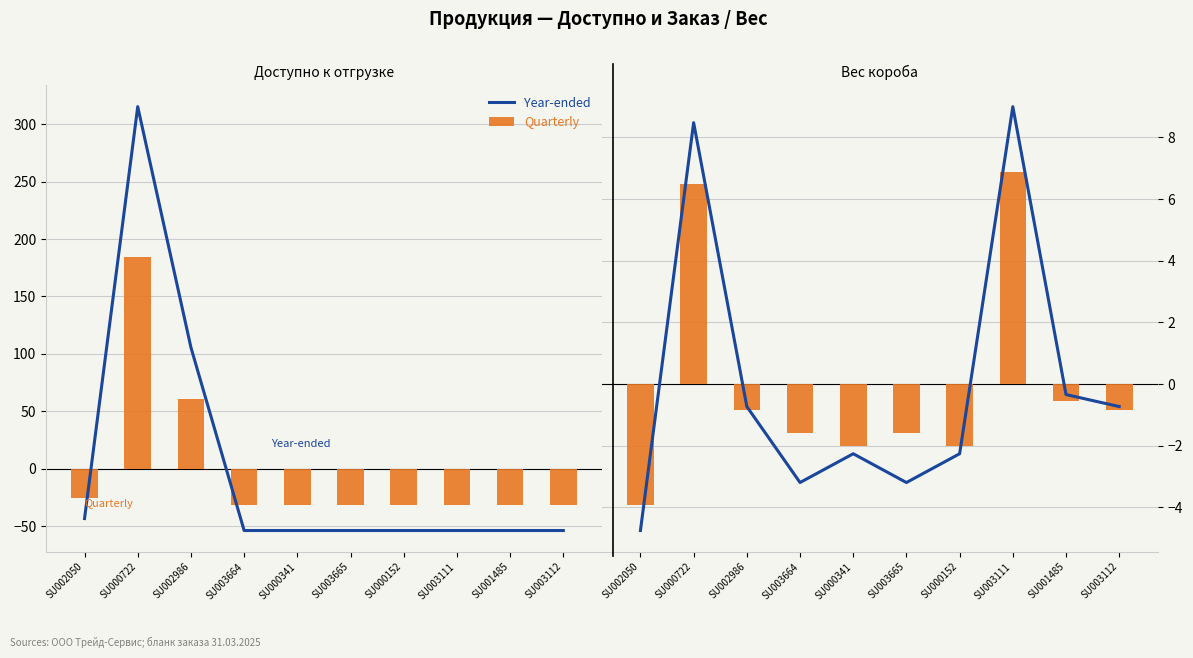

What is the difference between the maximum and minimum values in the Year-ended series?

369.1